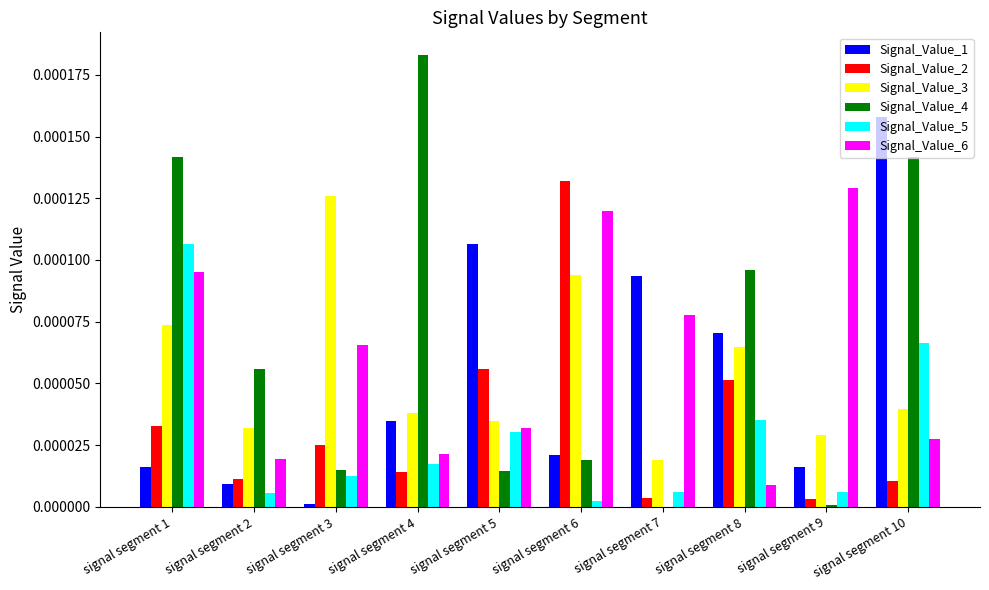

Which series has the largest total across all categories?

Signal_Value_4